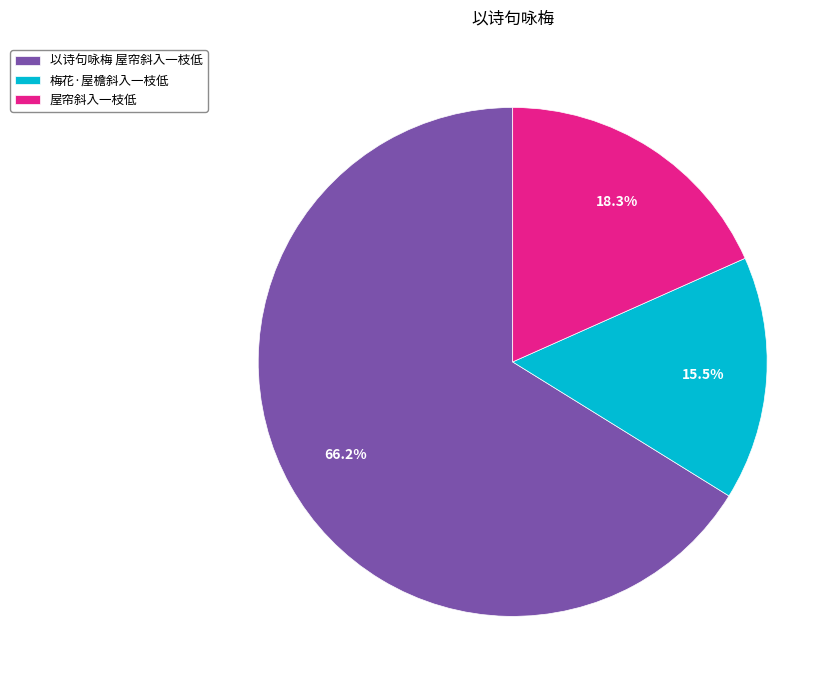

Which has a higher value, 屋帘斜入一枝低 or 梅花·屋檐斜入一枝低?

屋帘斜入一枝低